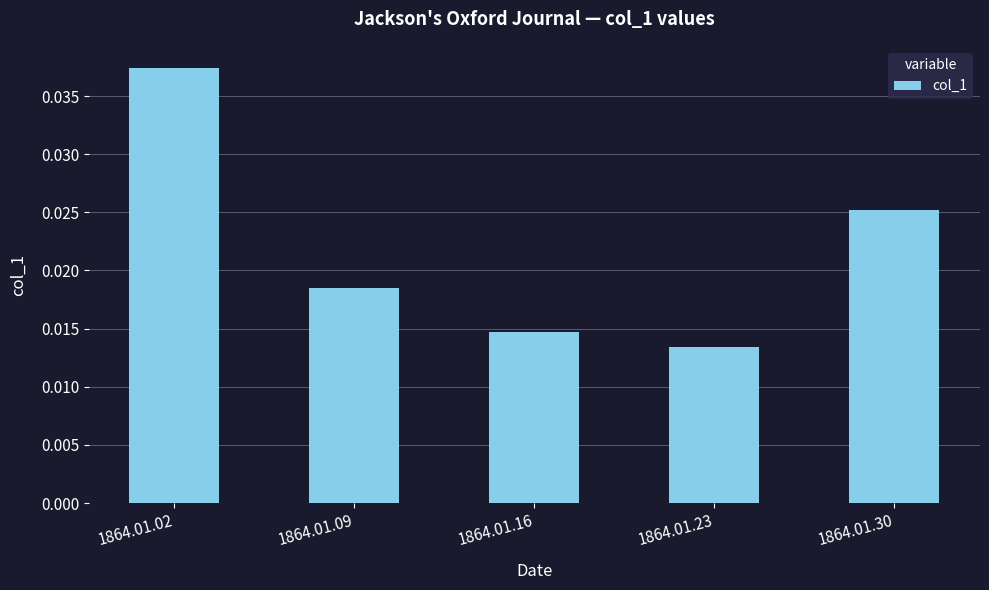

Rank the categories by value from highest to lowest.

1864.01.02, 1864.01.30, 1864.01.09, 1864.01.16, 1864.01.23